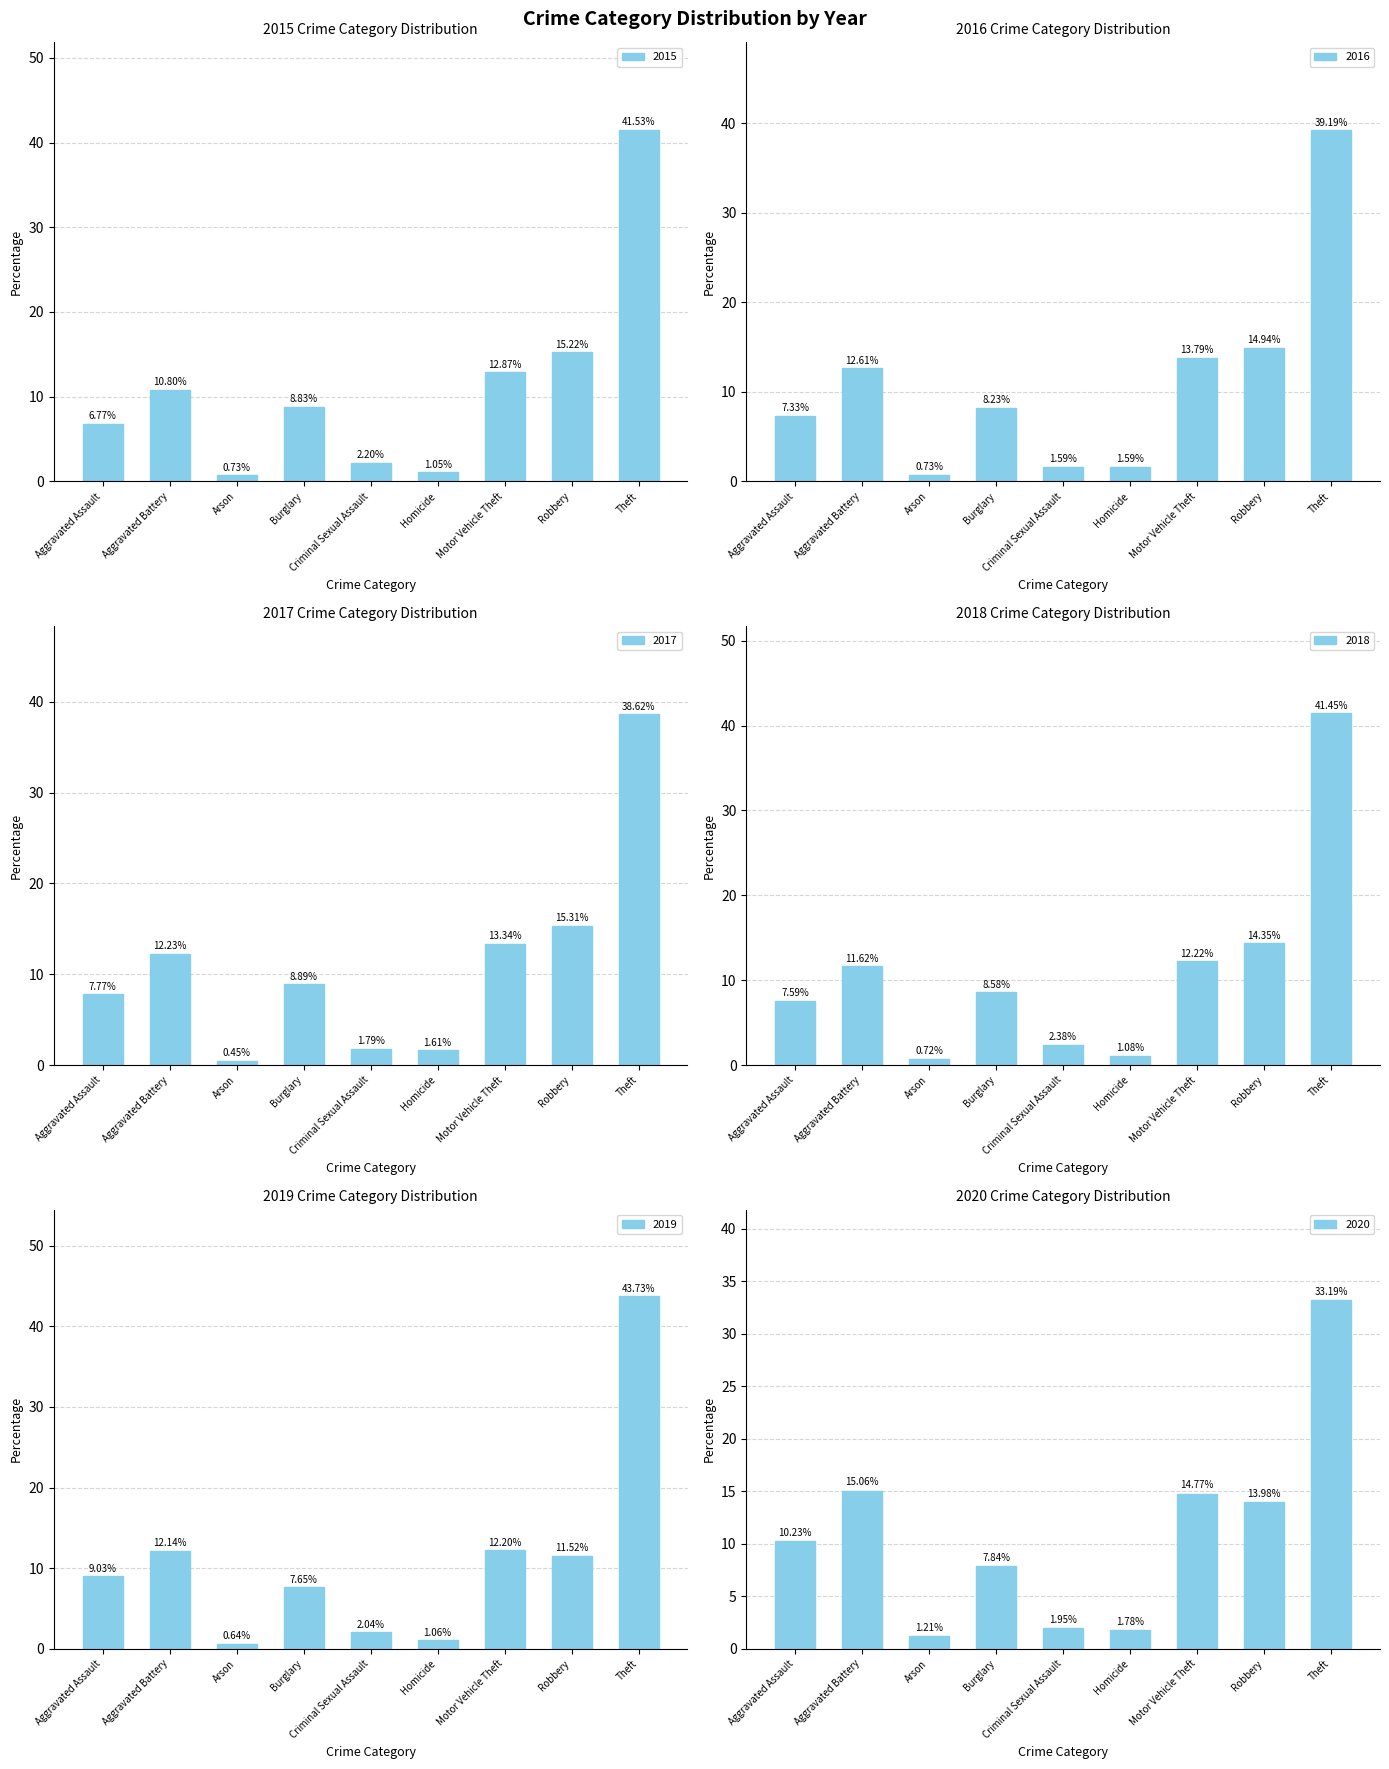

Is it true that 2019 equals 43.7 at Theft?

True